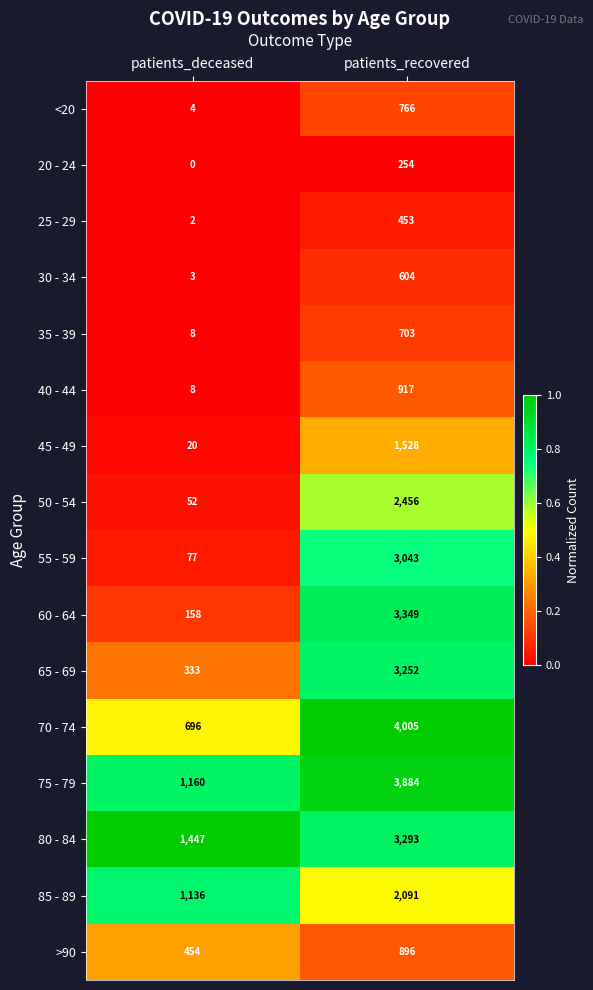

Which category has the highest value across all series?

patients_recovered